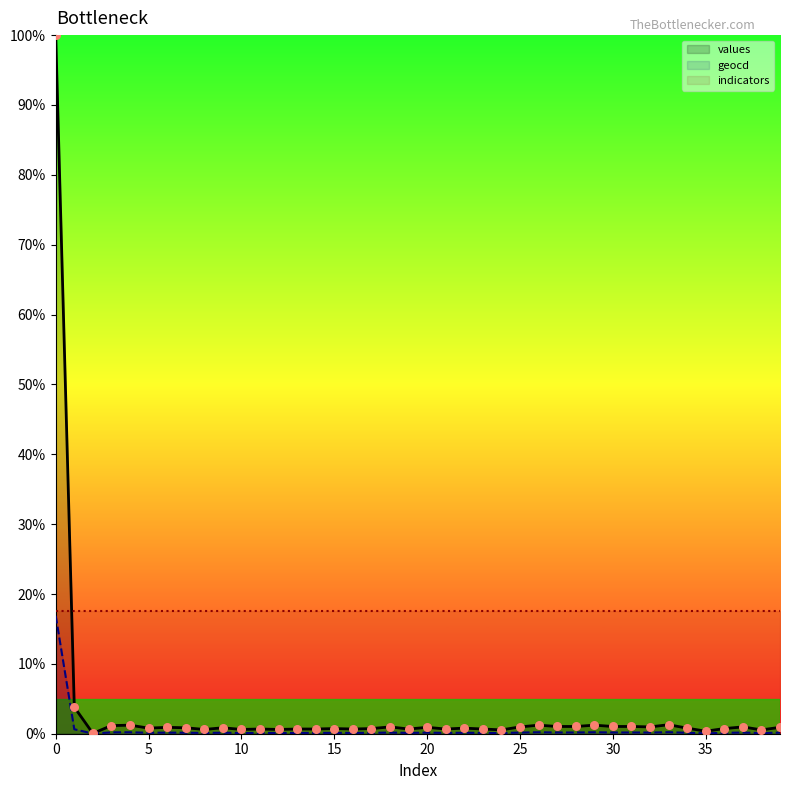

Which series reaches the minimum Y coordinate?

geocd